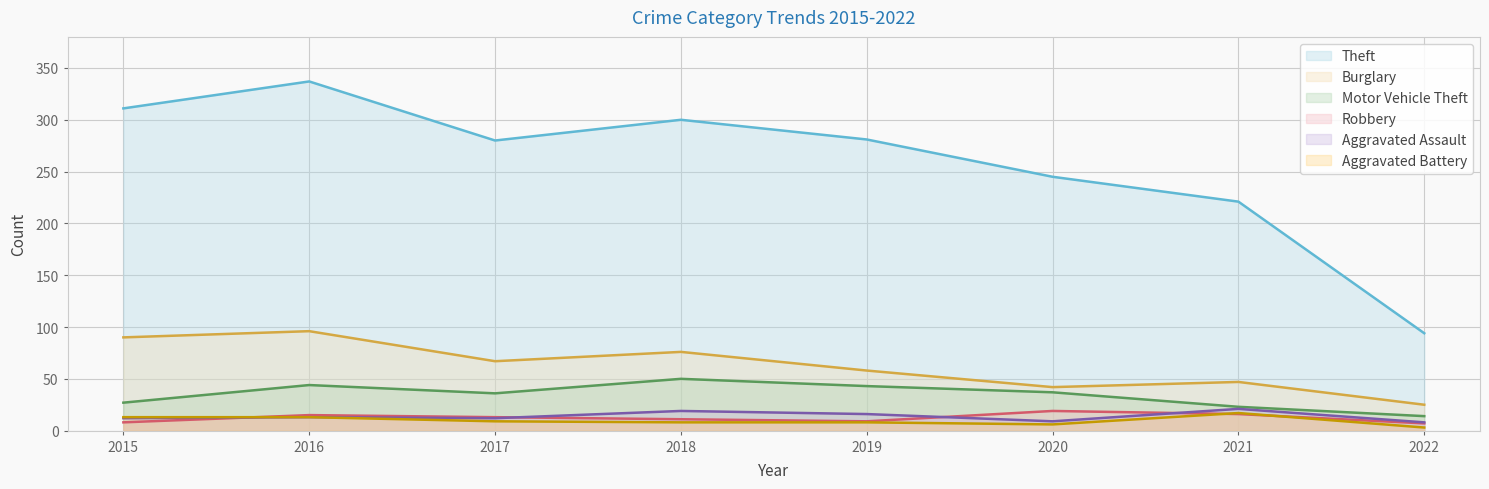

Reading left to right, transcribe all the data shown in this chart.

Theft: 311	337	280	300	281	245	221	94
Burglary: 90	96	67	76	58	42	47	25
Motor Vehicle Theft: 27	44	36	50	43	37	23	14
Robbery: 8	15	13	11	9	19	16	7
Aggravated Assault: 12	13	12	19	16	9	21	8
Aggravated Battery: 13	13	9	8	8	6	17	3